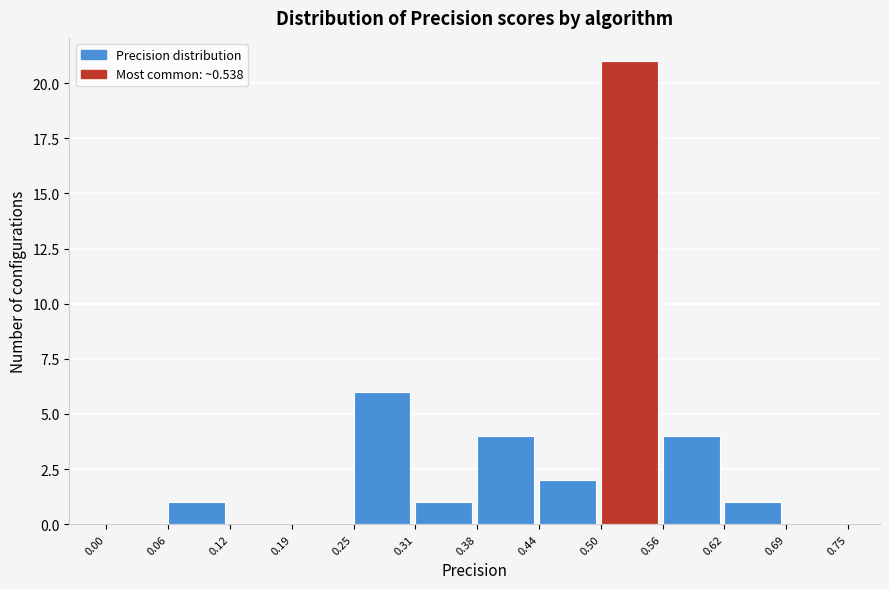

Over which range of the x-axis is the bar tallest?

0.50 to 0.56